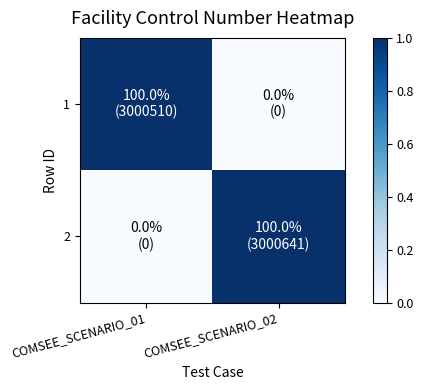

At how many categories does at least one series exceed 0?

2